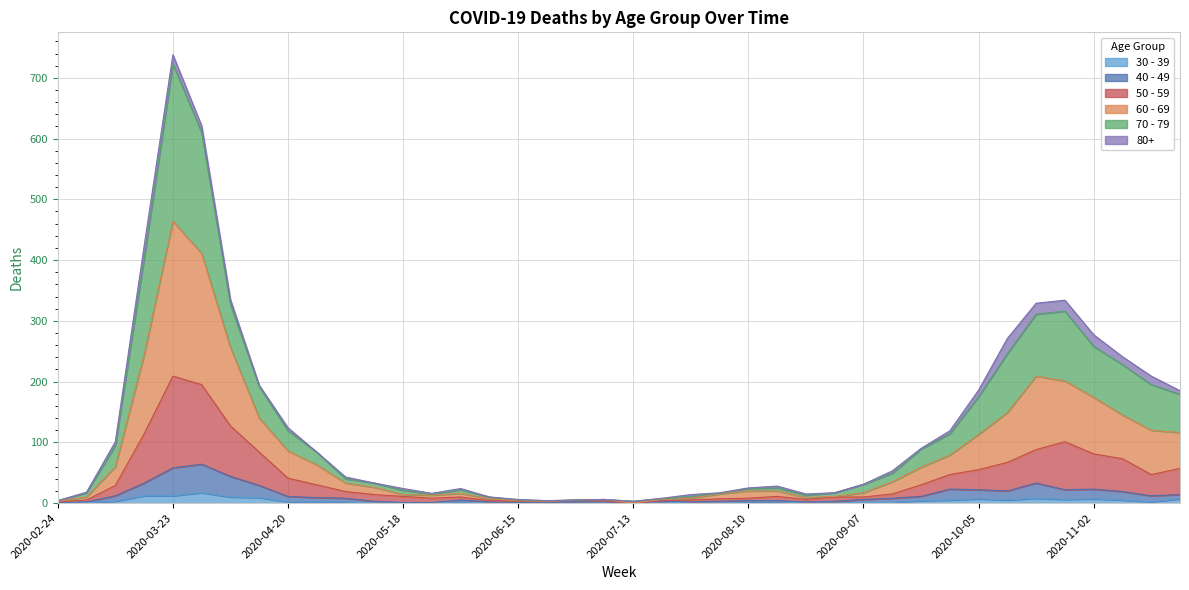

What is the difference between the highest and lowest values at 2020-08-31?

17